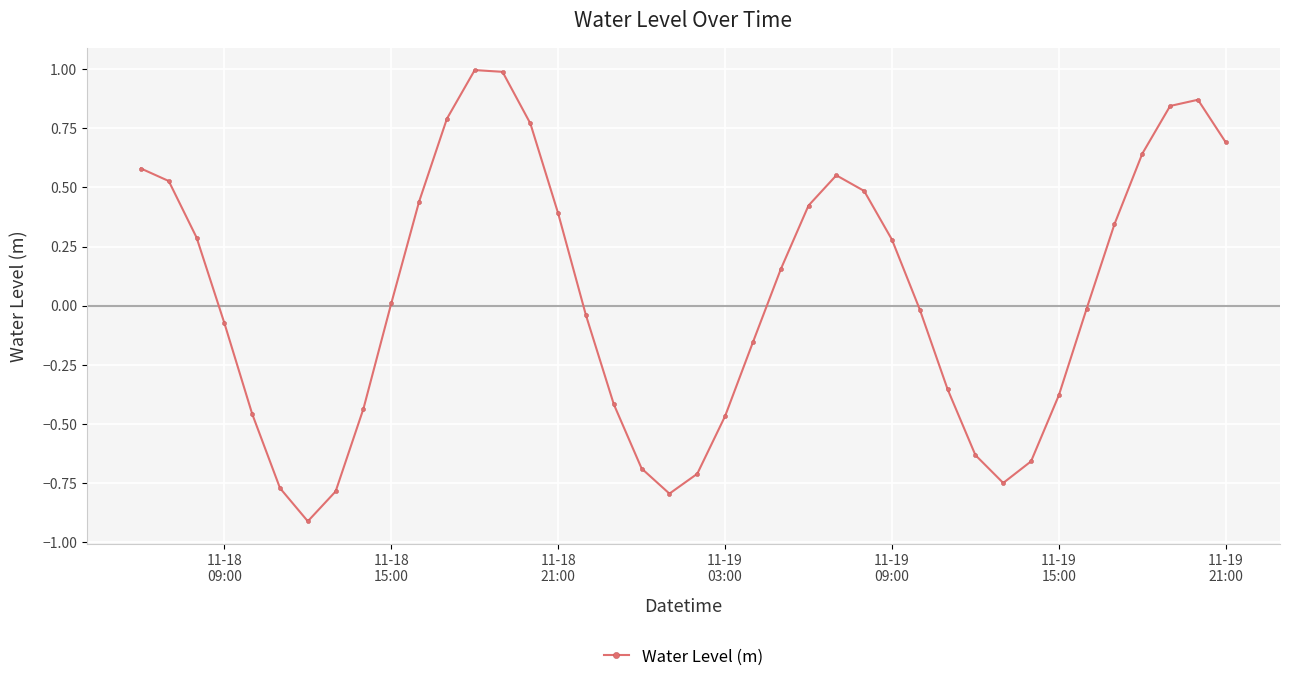

How many interior local valleys (lower than both neighbors) does the data have?

3